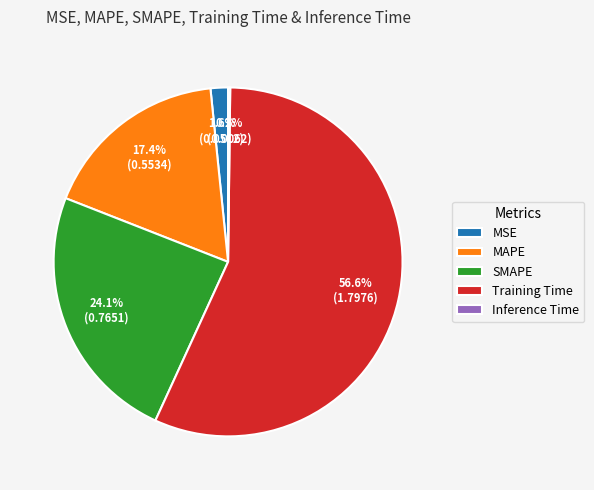

To the nearest percent, what portion does MAPE represent?

17%